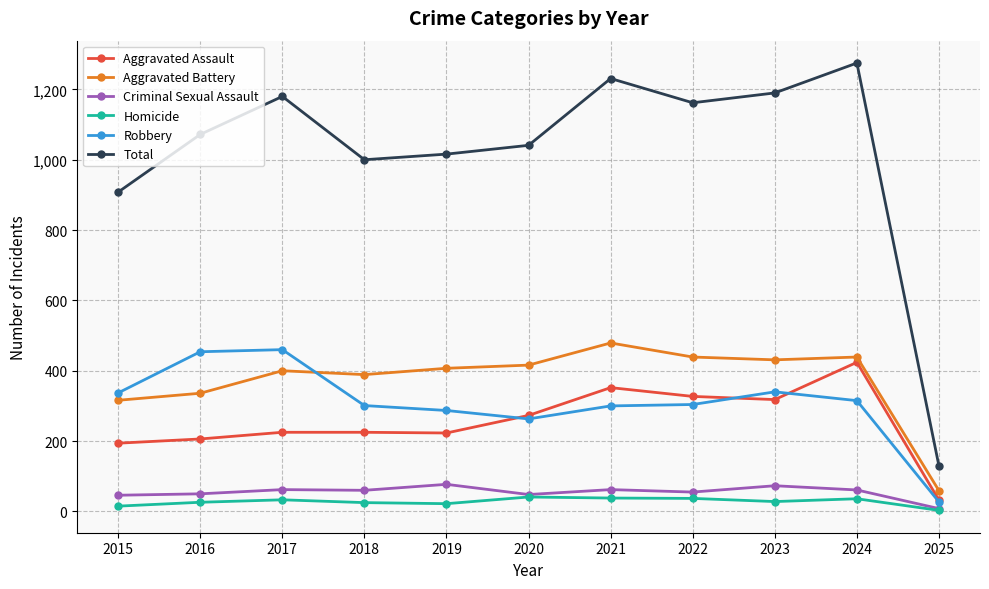

At how many categories does at least one series exceed 1082?

5